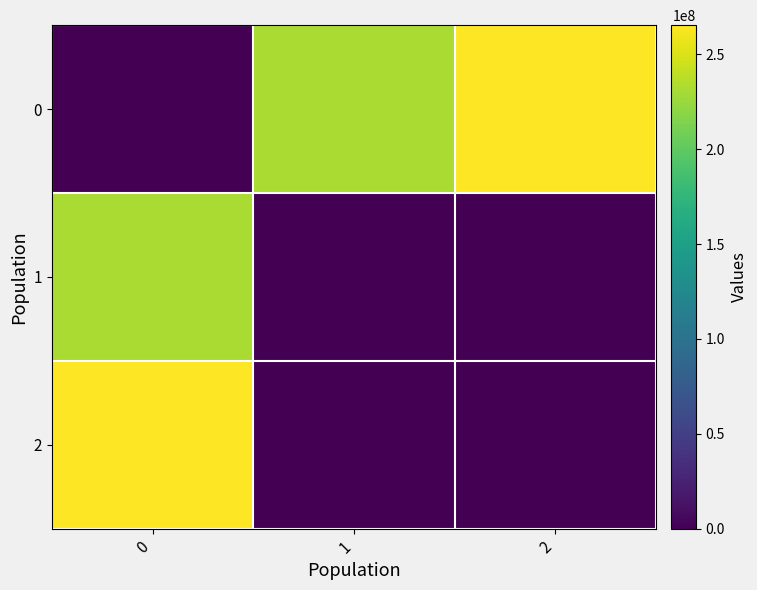

Between 1 and 0, which is larger?

1